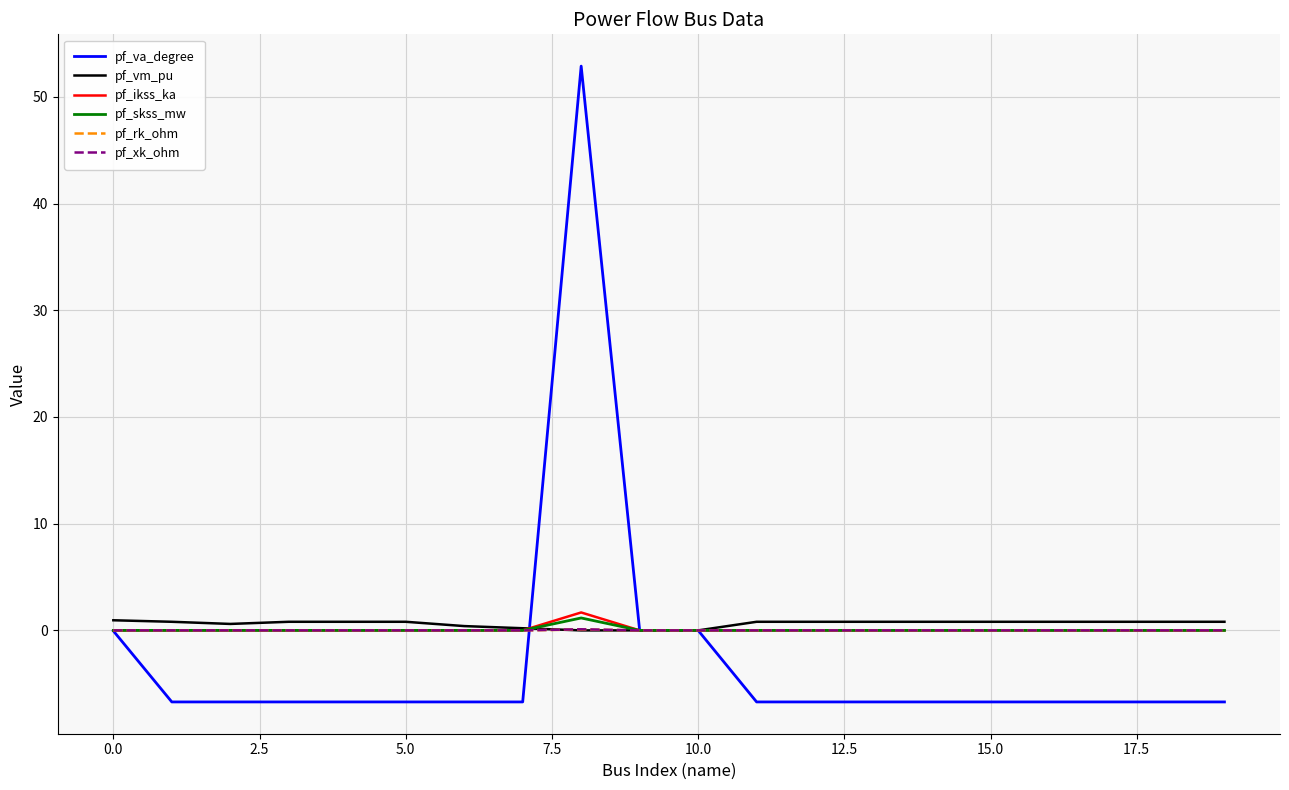

What are all the series names shown in the legend?

pf_va_degree, pf_vm_pu, pf_ikss_ka, pf_skss_mw, pf_rk_ohm, pf_xk_ohm